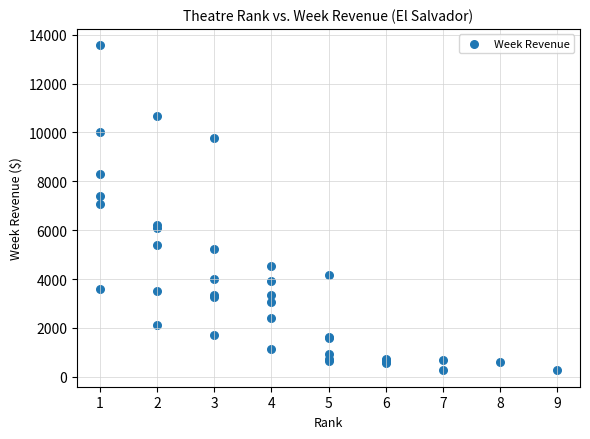

What Y value in the scatter plot is closest to 6916?

7066.7